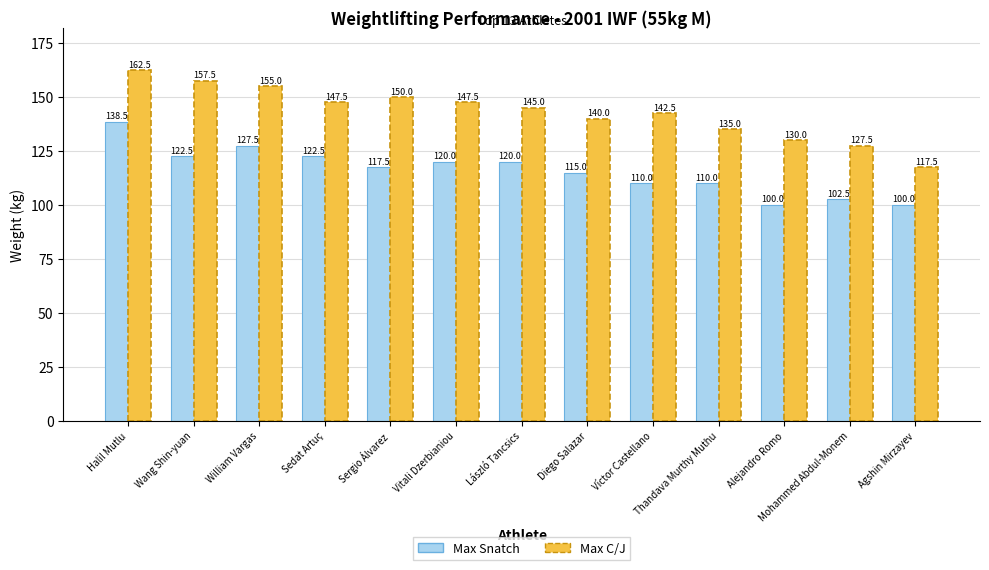

What is the difference between the maximum and second lowest values in the Max Snatch series?

38.5